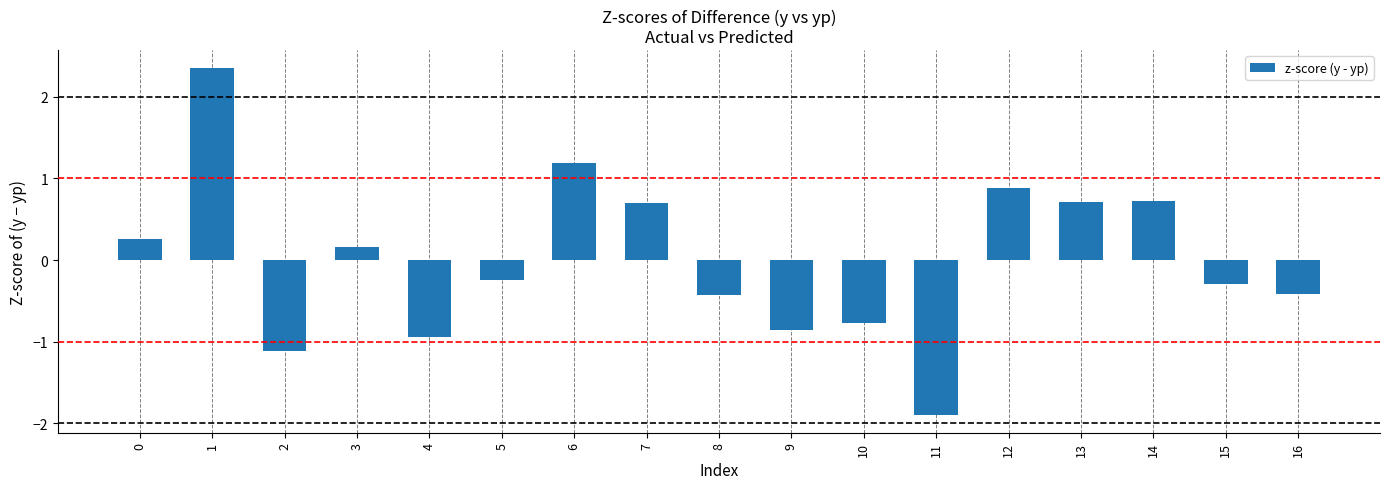

What is the value of the 4th bar from the left?

0.2